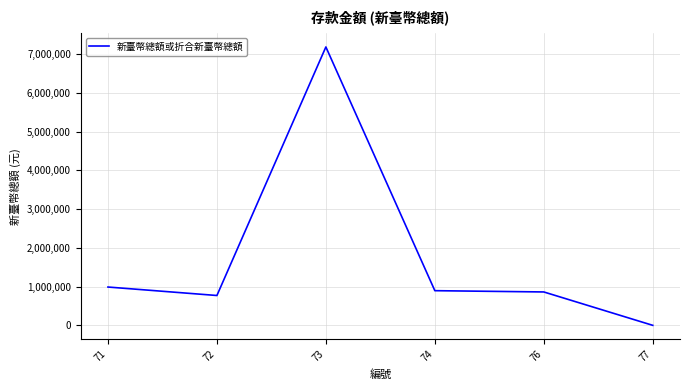

What is the change in value from 74 to 77?

-894877